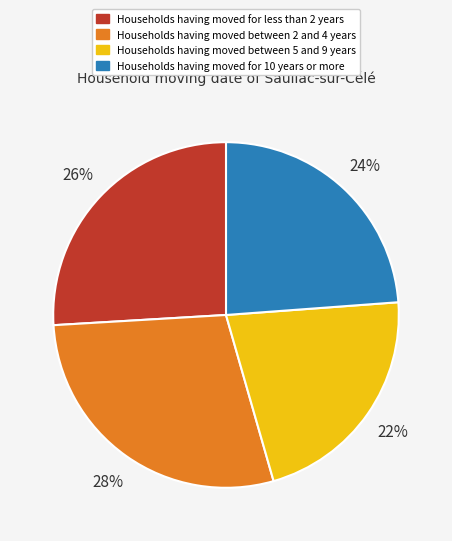

Is there any slice that represents more than half of the pie?

No